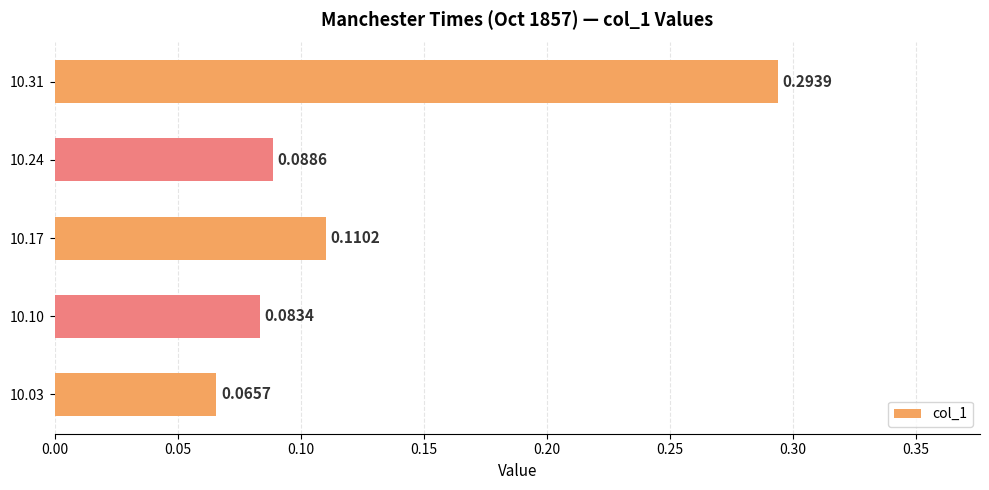

What is the sum of all values?

0.6